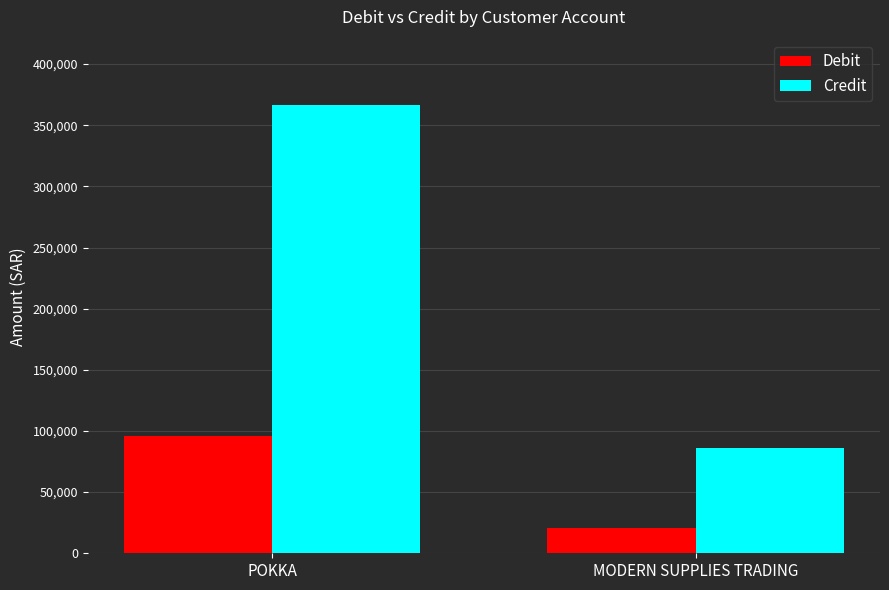

Reading right to left, extract all data points from this chart.

Debit: MODERN SUPPLIES TRADING=20950	POKKA=96100
Credit: MODERN SUPPLIES TRADING=85827	POKKA=366536